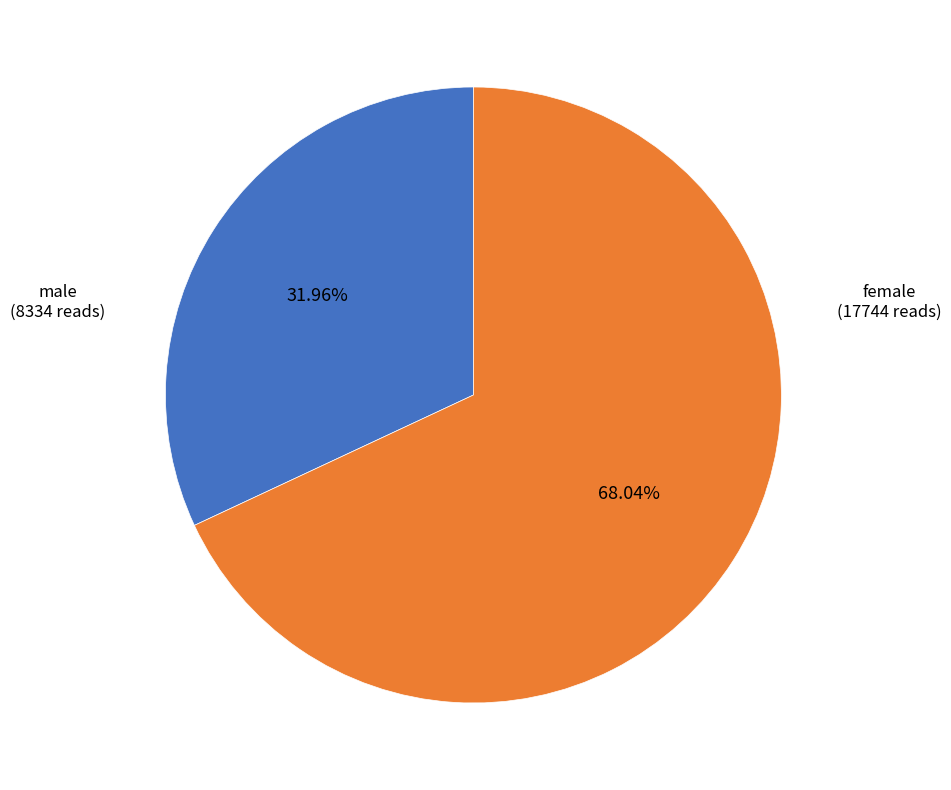

Count the number of slices in the pie.

2